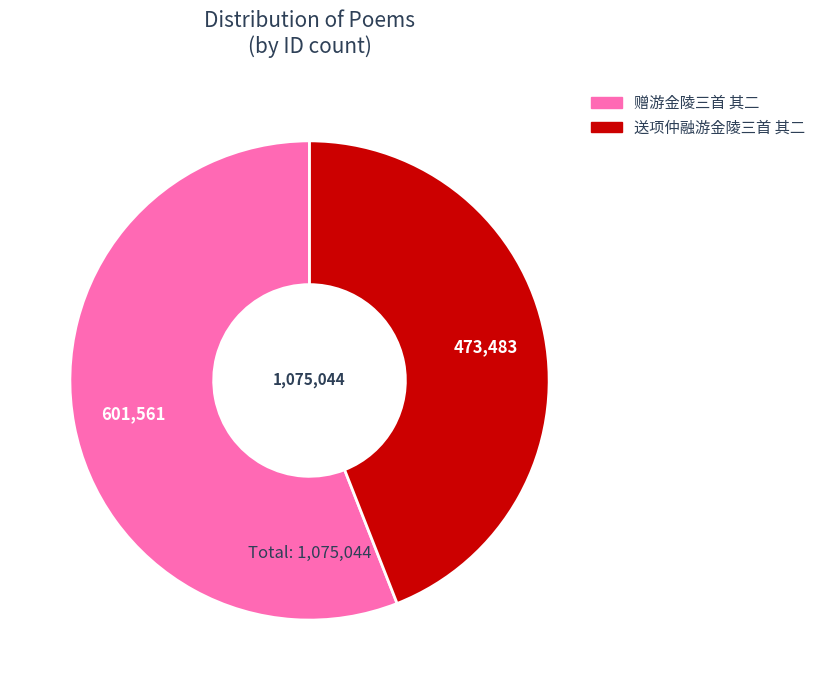

Combined, do 送项仲融游金陵三首 其二 and 赠游金陵三首 其二 account for over 50%?

Yes